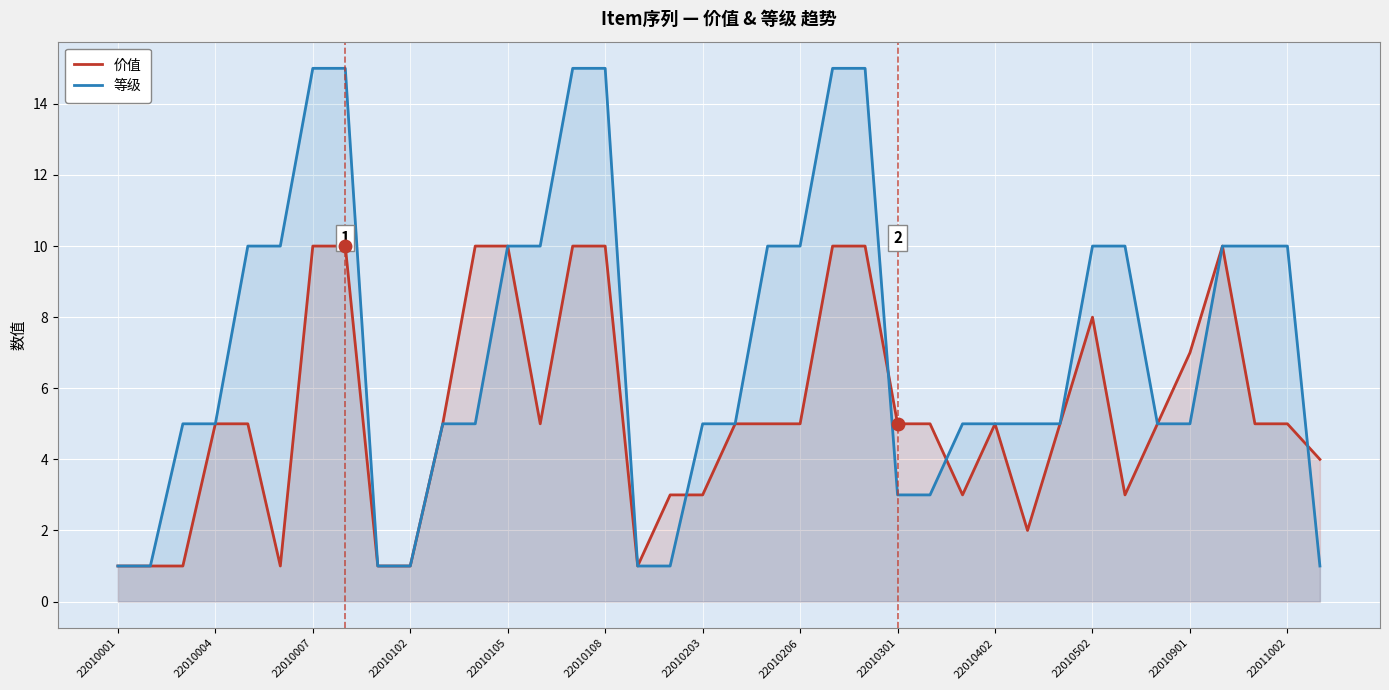

How many times do 价值 and 等级 cross each other?

4